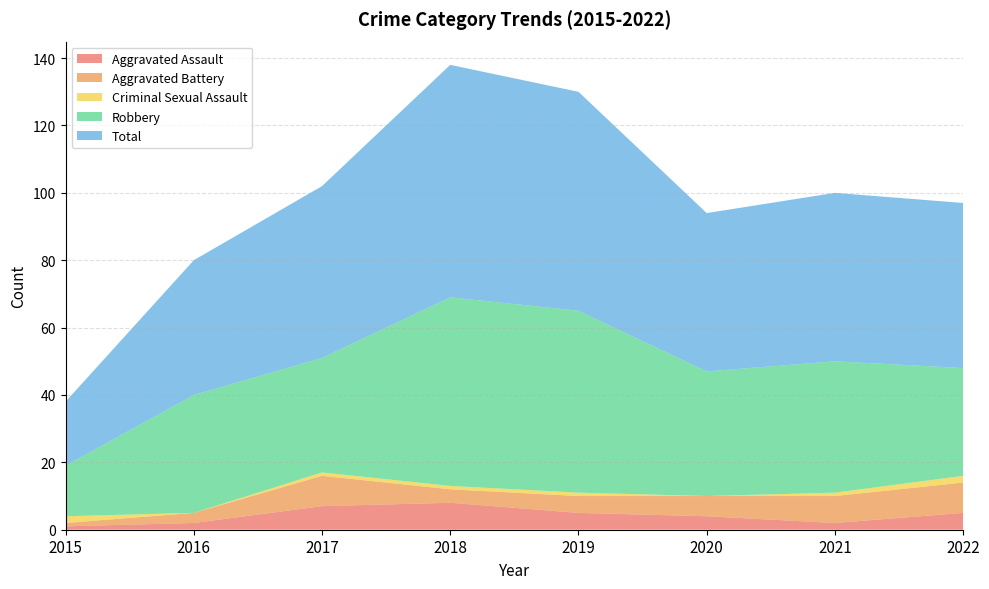

Which category has the lowest value across all series?

2016